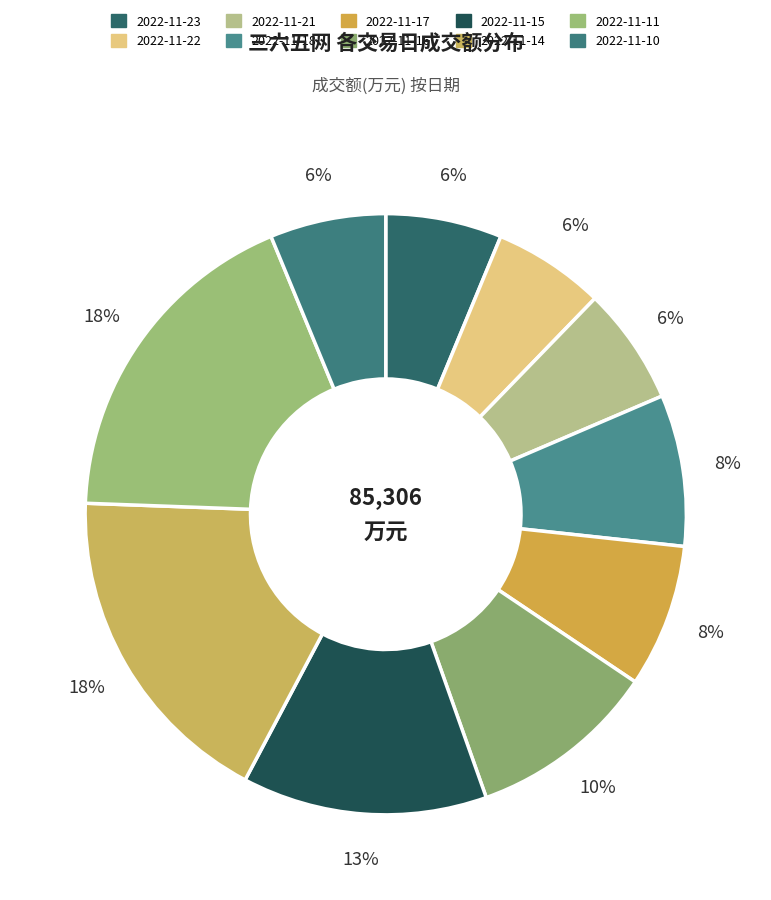

To the nearest percent, what is the combined percentage of 2022-11-21 and 2022-11-15?

19%